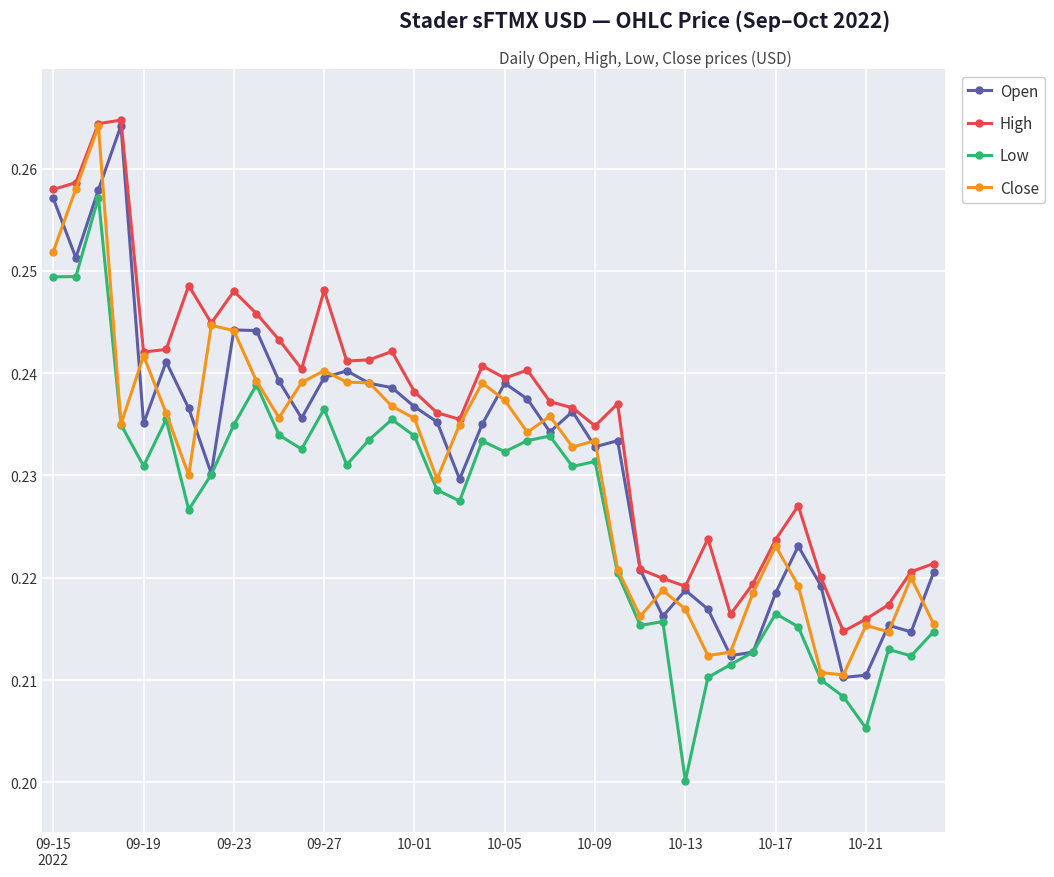

Which series has the largest total across all categories?

High